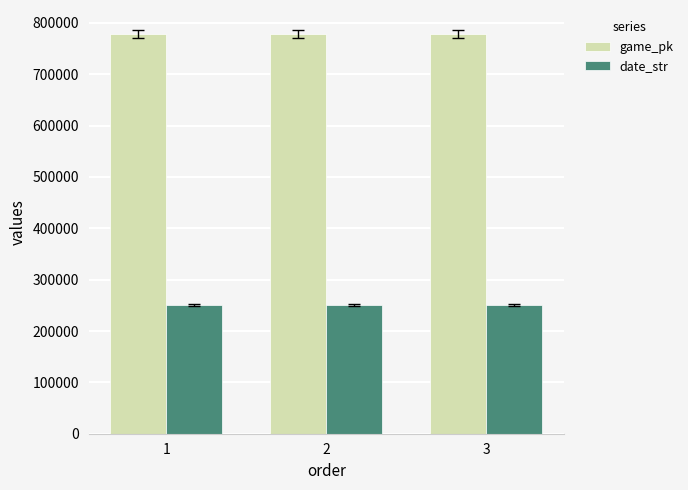

At 2, list the series in order from largest to smallest.

game_pk, date_str